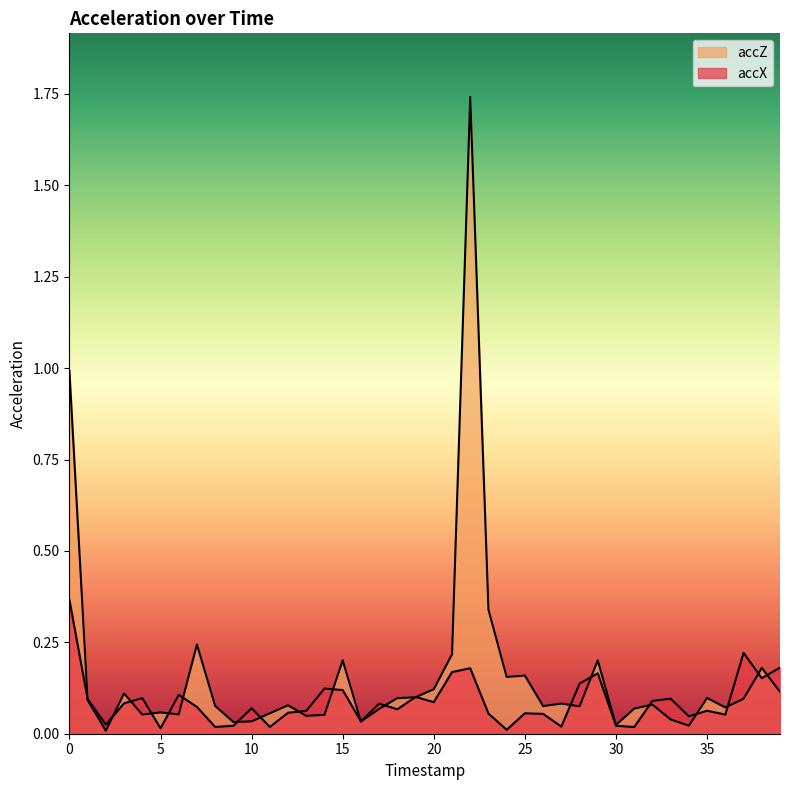

Between 4 and 10, which series saw the biggest shift?

accX